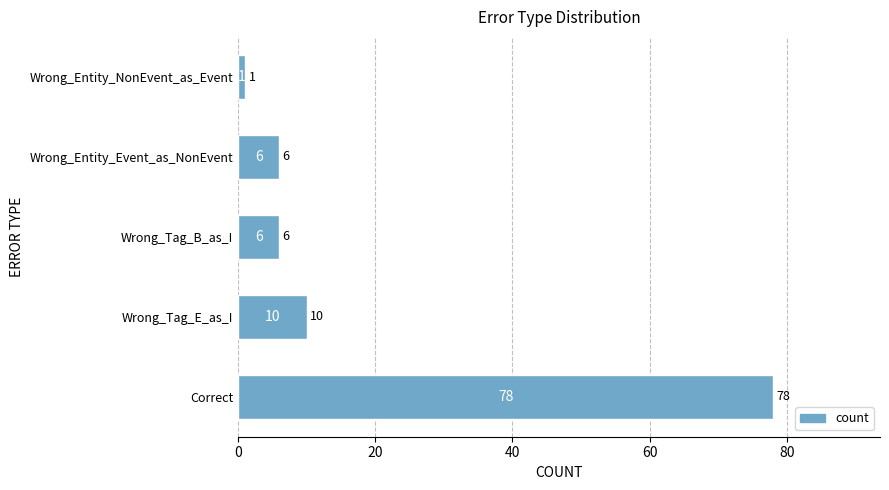

Reading top to bottom, what are all the values shown in this chart?

1	6	6	10	78